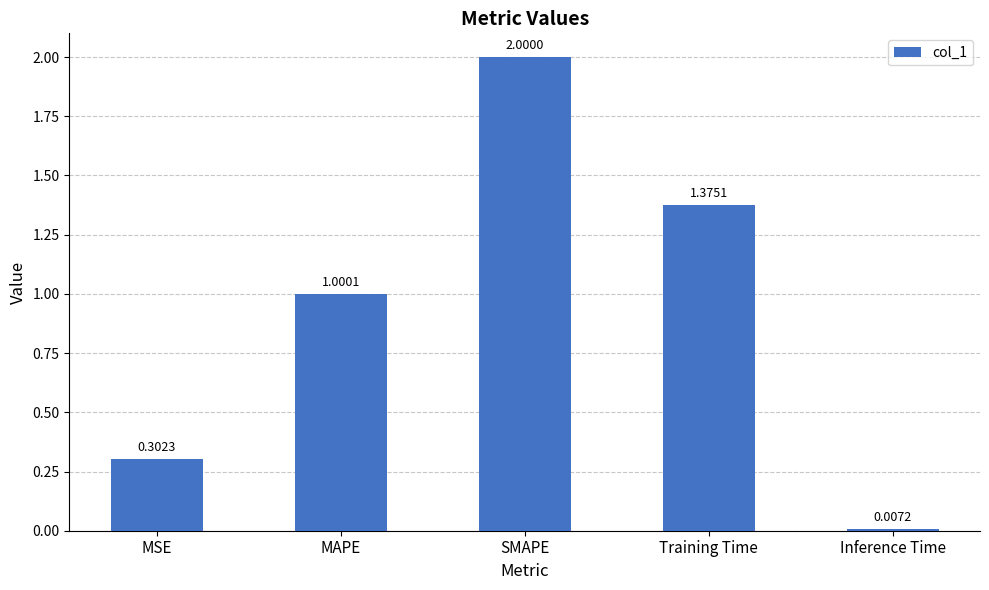

Rank the categories by value from lowest to highest.

Inference Time, MSE, MAPE, Training Time, SMAPE